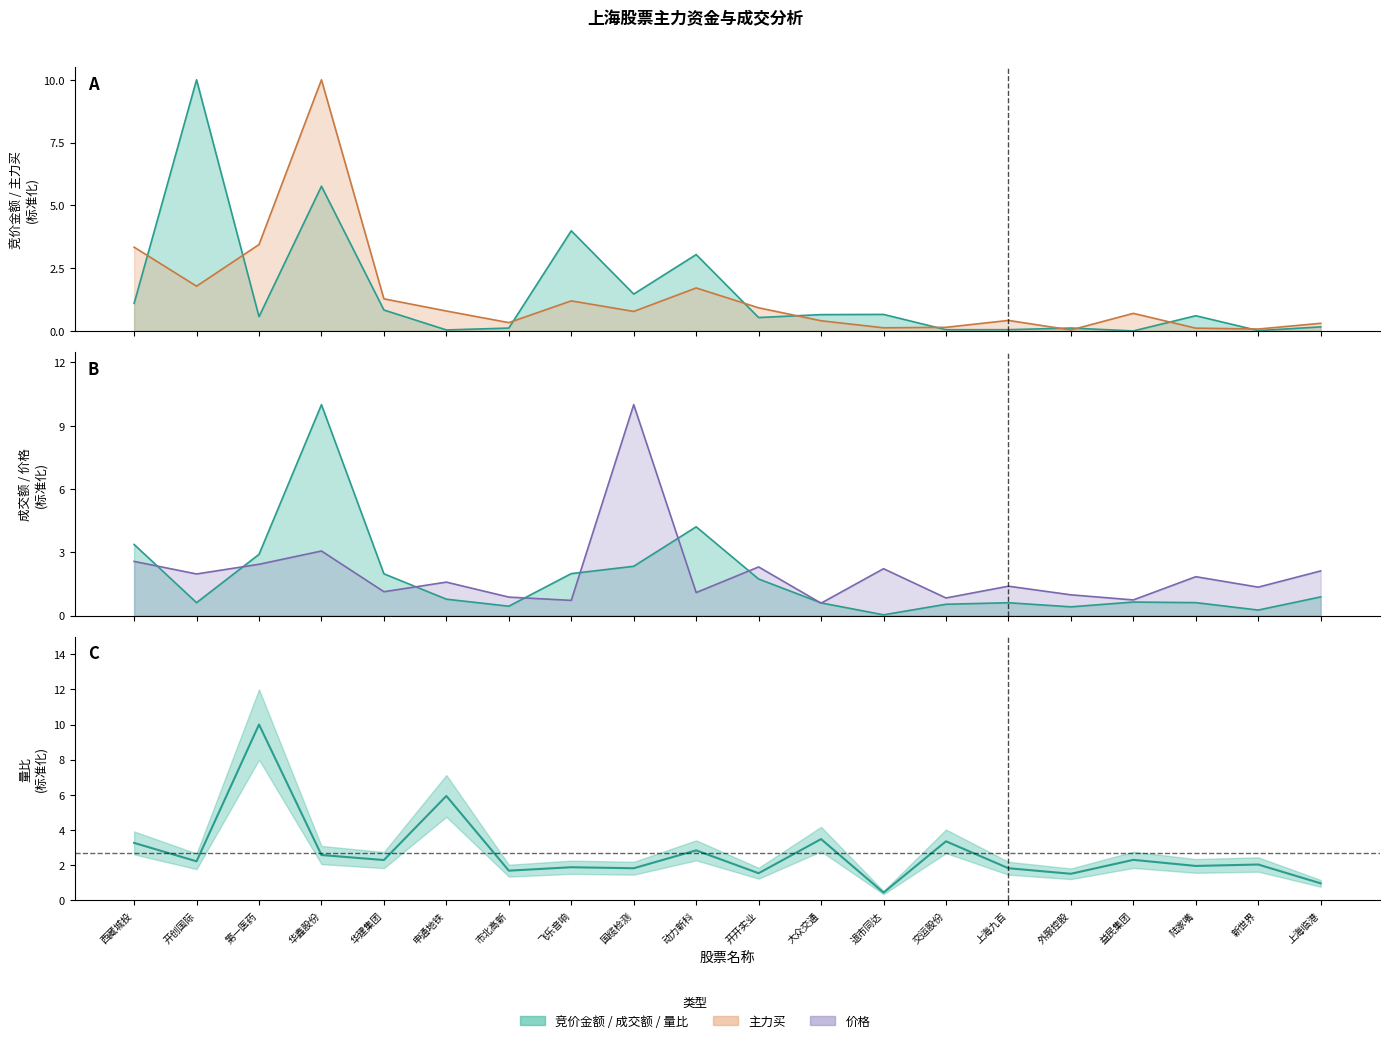

True or false: 价格 has a value of 2.1 at 上海九百.

False